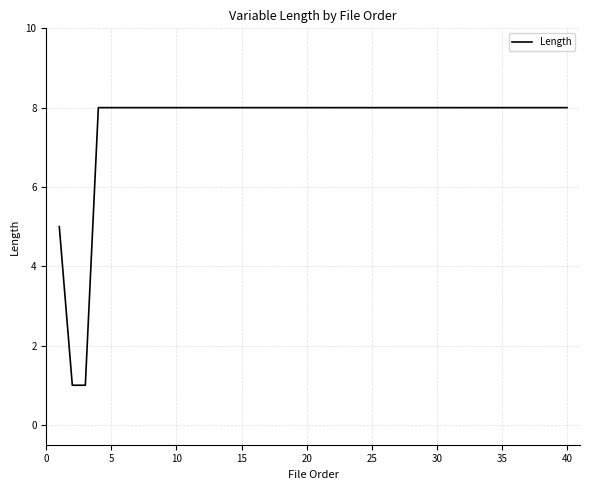

What is the maximum value shown in the chart?

8